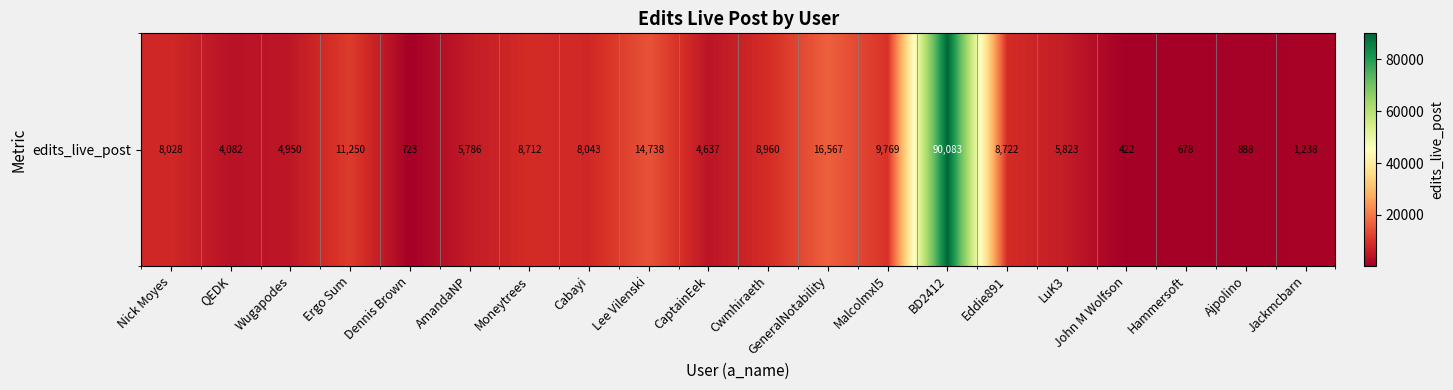

The chart shows a value of 1842 at LuK3. True or false?

False